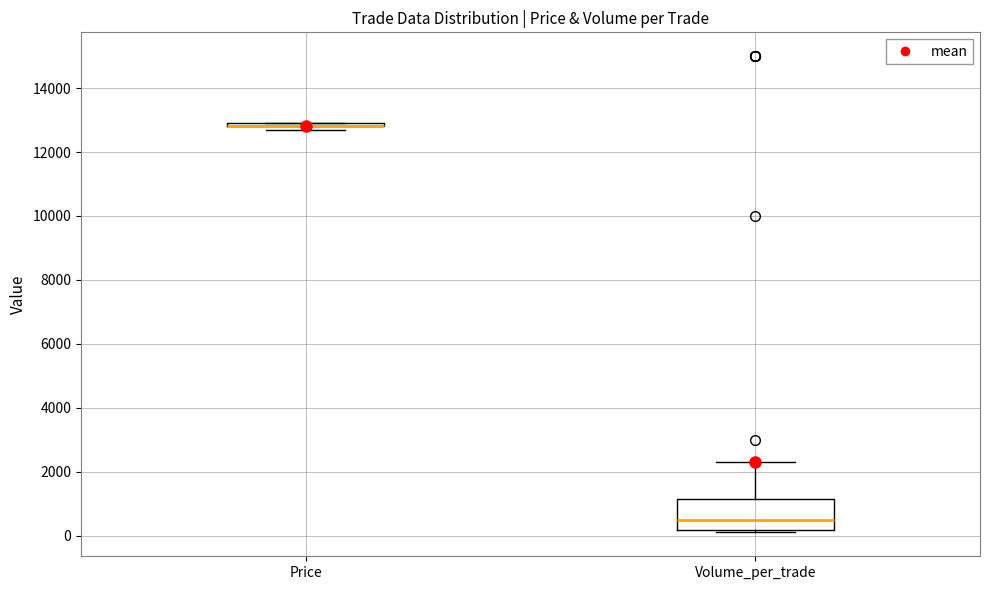

Where does the upper whisker of the box for Volume_per_trade end on the y-axis? The values are not printed on the chart, so give them approximately, as read against the axis.

2400